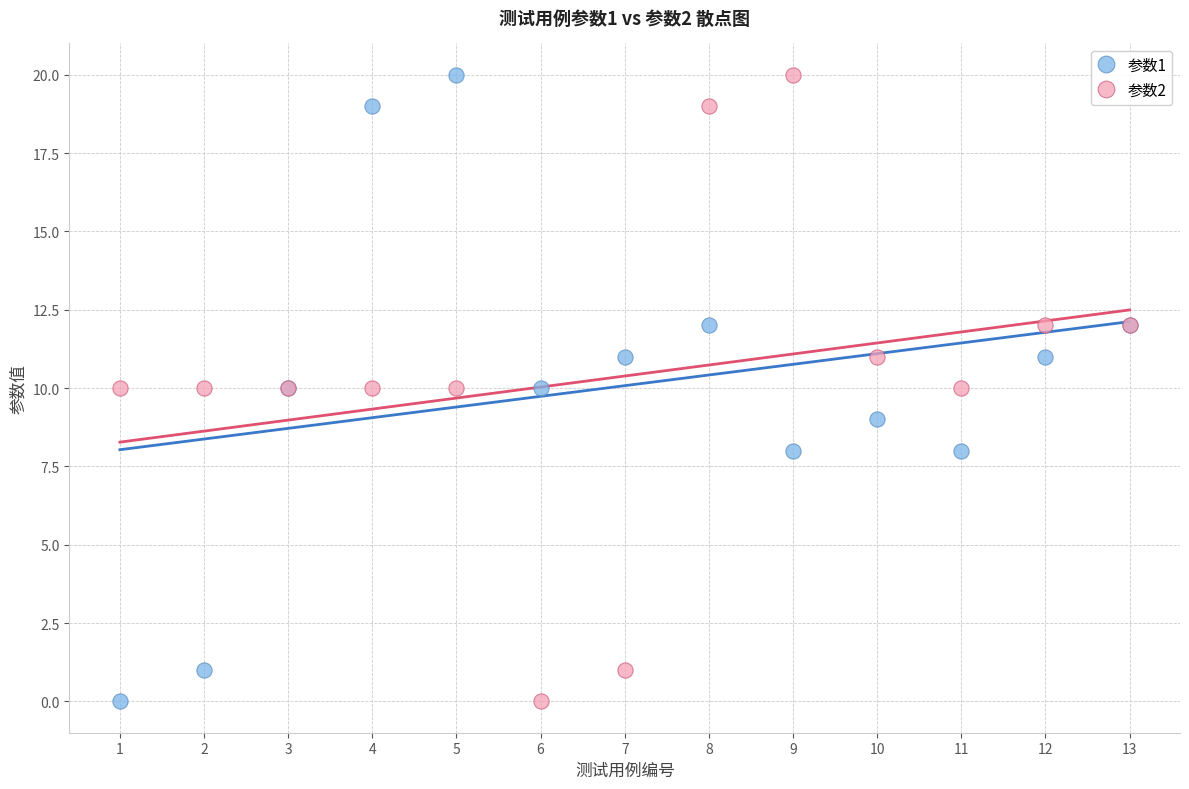

What are all the series names shown in the legend?

参数1, 参数2